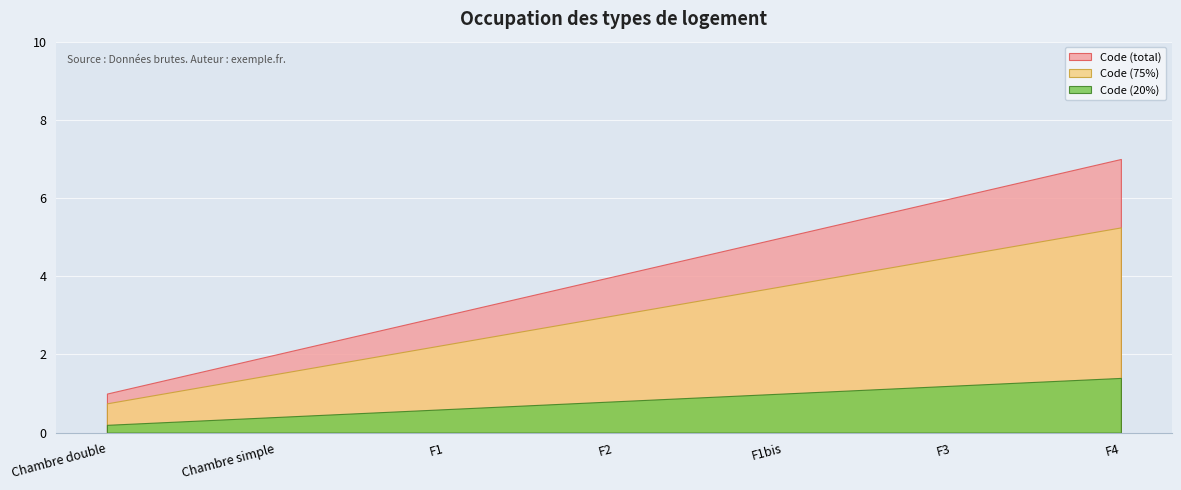

How many lines are shown in the chart?

3